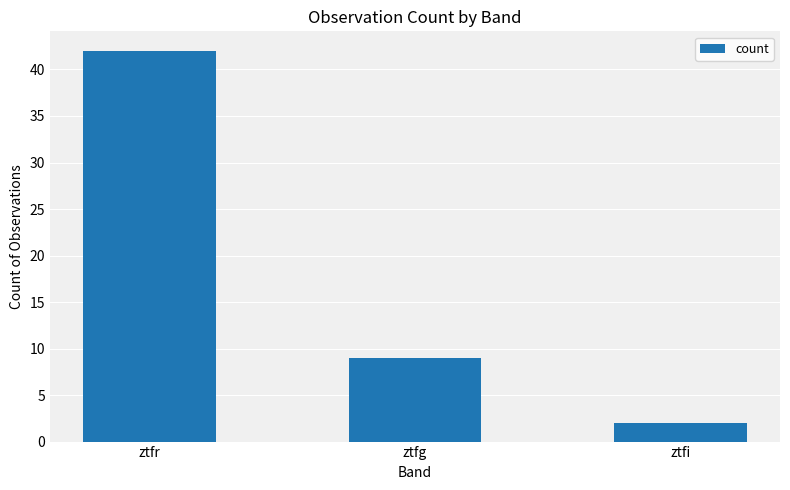

What is the minimum value shown in the chart?

2